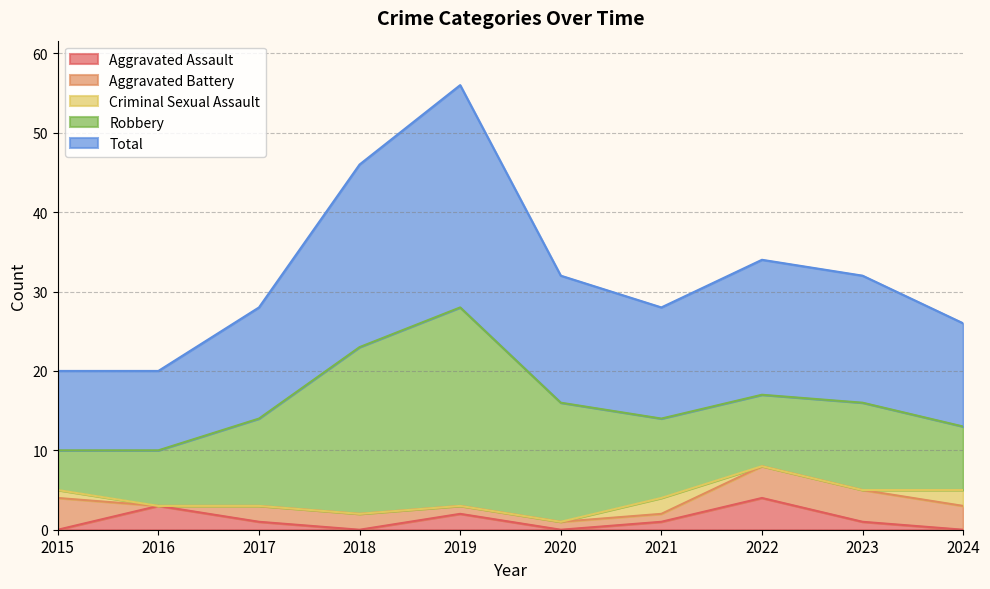

Rank the series by their maximum value, from highest to lowest.

Total, Robbery, Aggravated Assault, Aggravated Battery, Criminal Sexual Assault